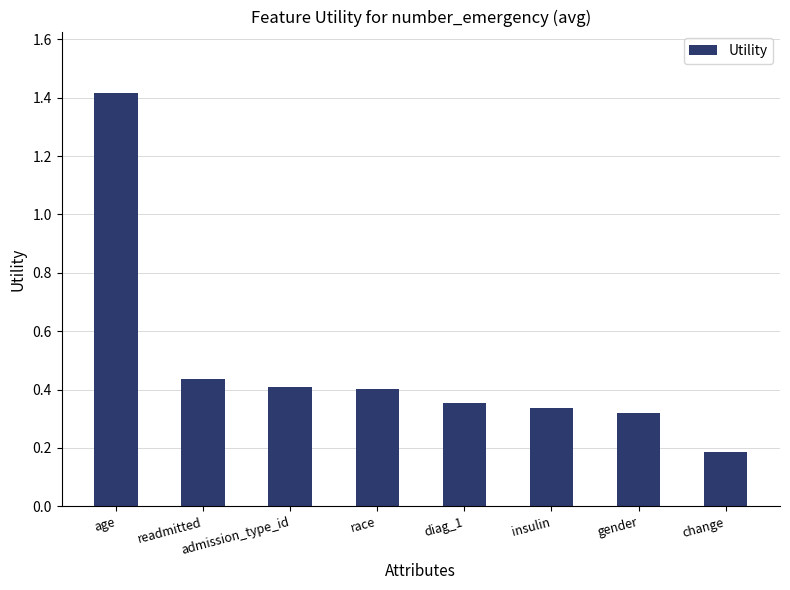

At which label is the value closest to 0?

change